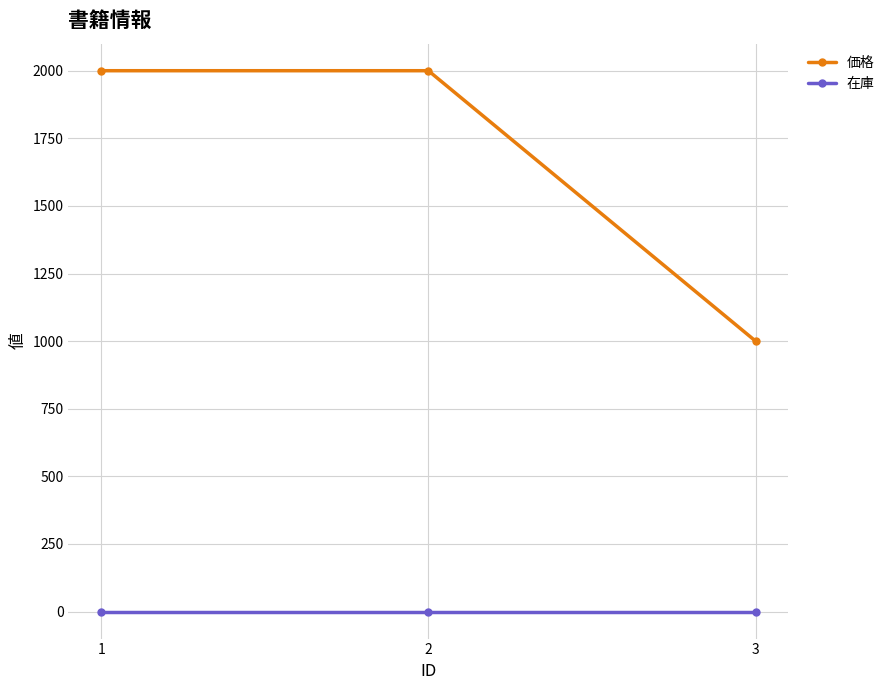

What is the approximate value of 価格 at 2?

2000